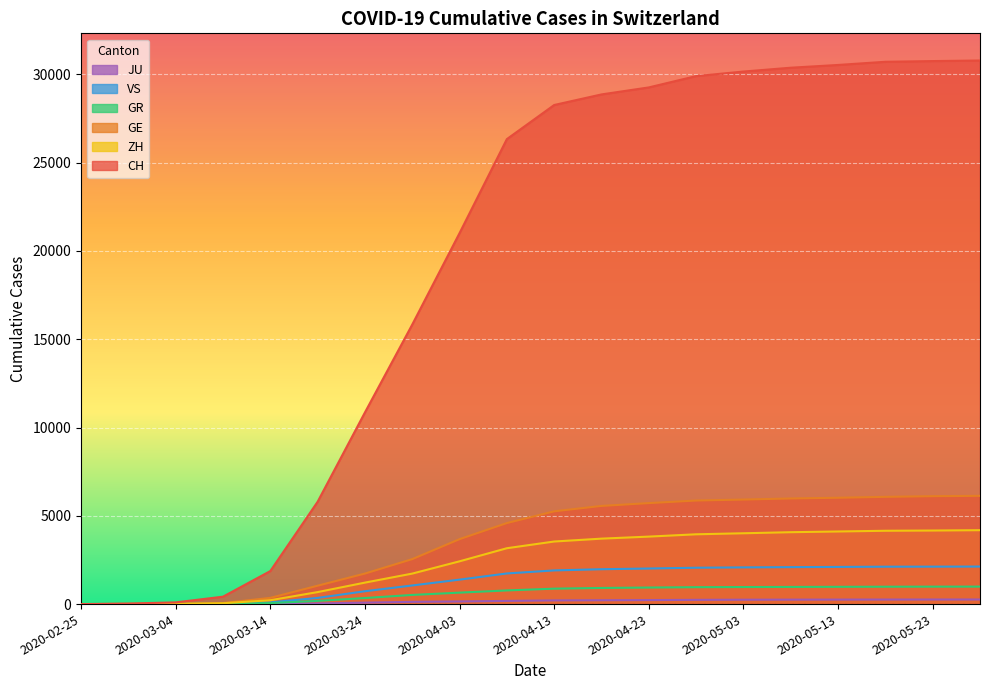

Is it true that ZH equals 5822 at 2020-04-28?

False